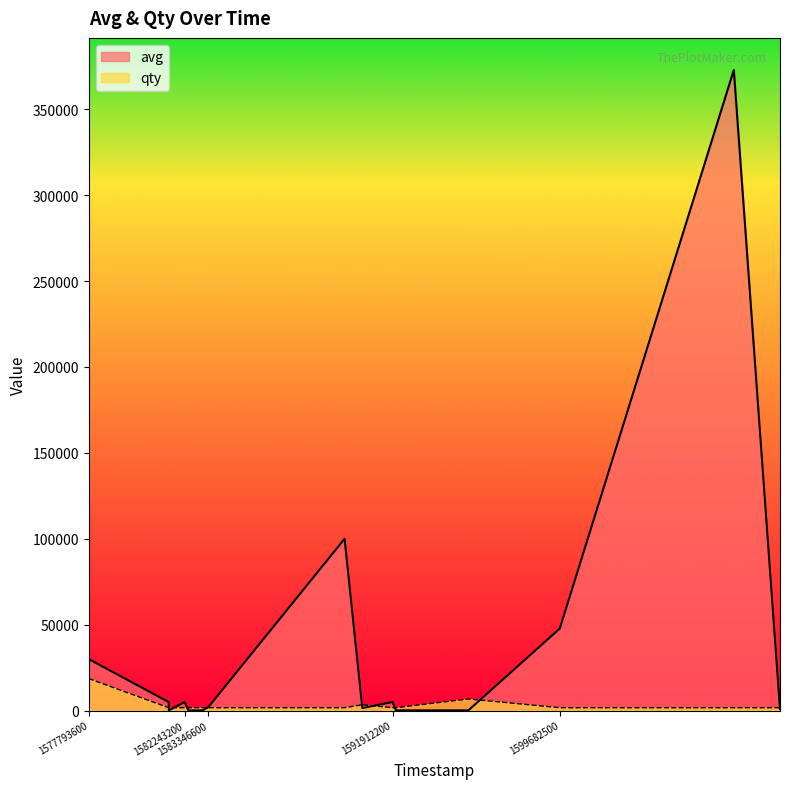

Which series has the largest total across all categories?

avg